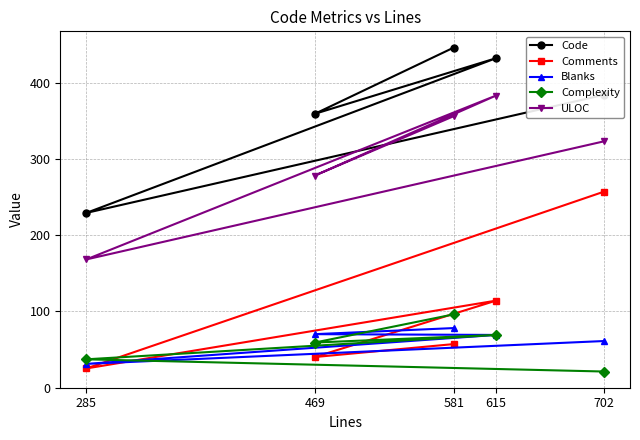

Is the value of Comments at 581 greater than the value of Complexity at 615?

No